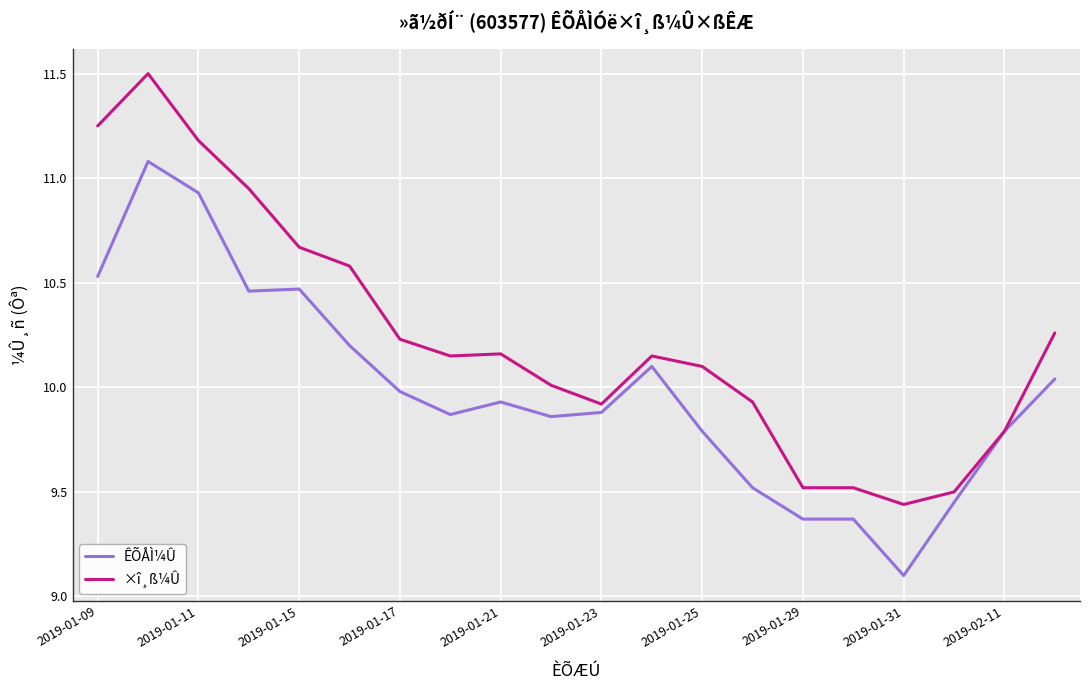

What is the minimum value shown in the chart?

9.1